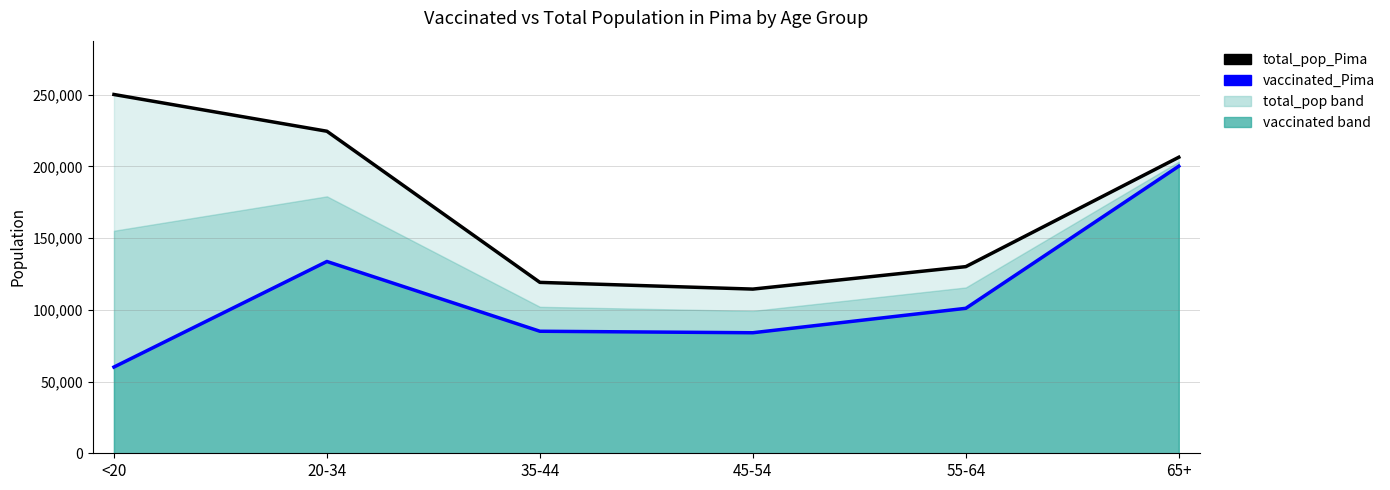

True or false: total_pop_Pima_line and vaccinated_Pima_line intersect in this chart.

False